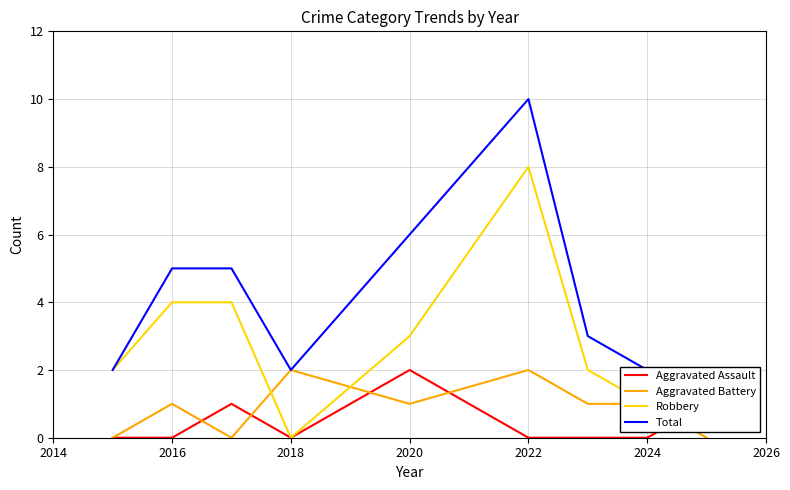

The Robbery series shows 4 at 2016. True or false?

True